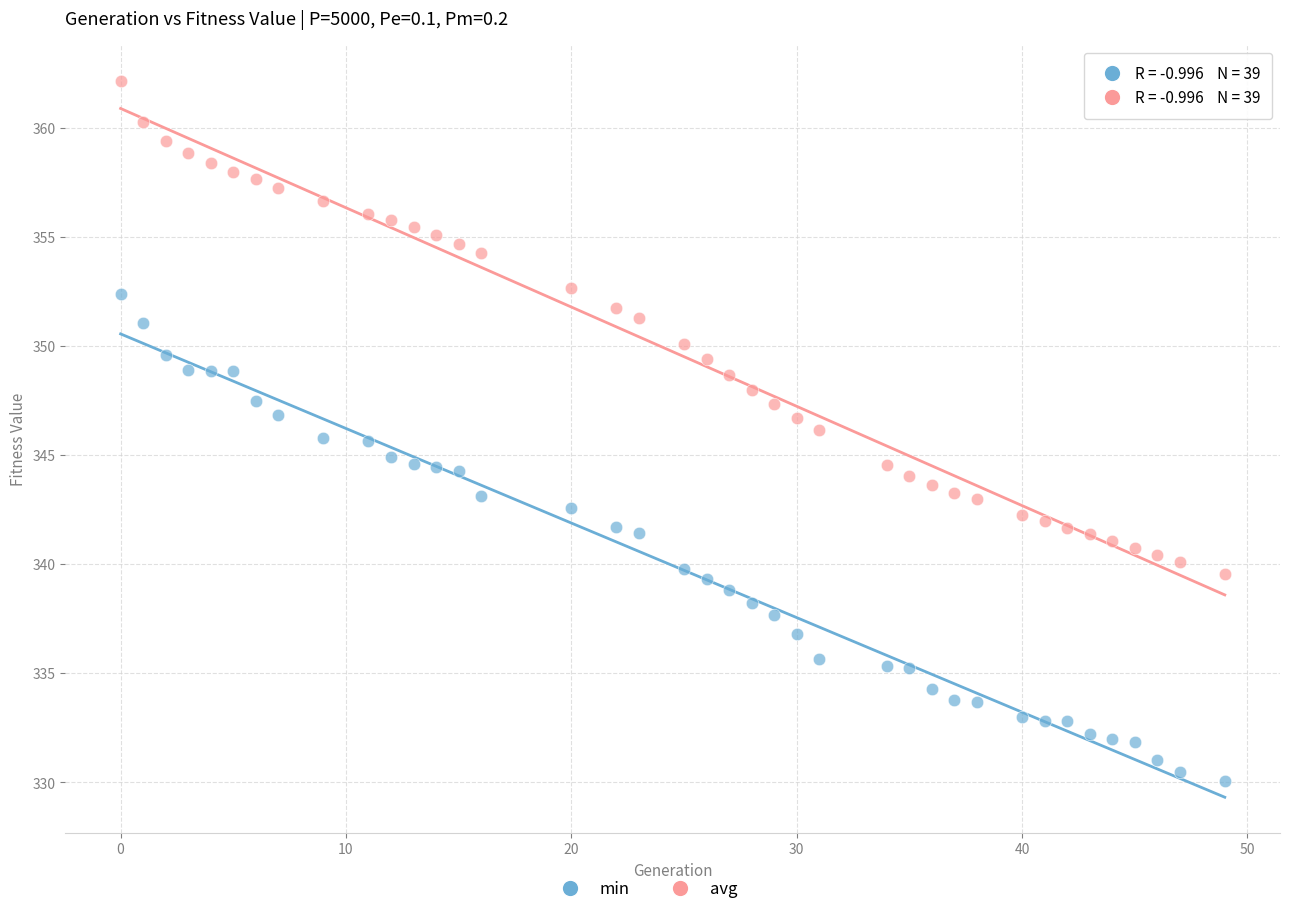

Which series contains the highest Y value?

avg